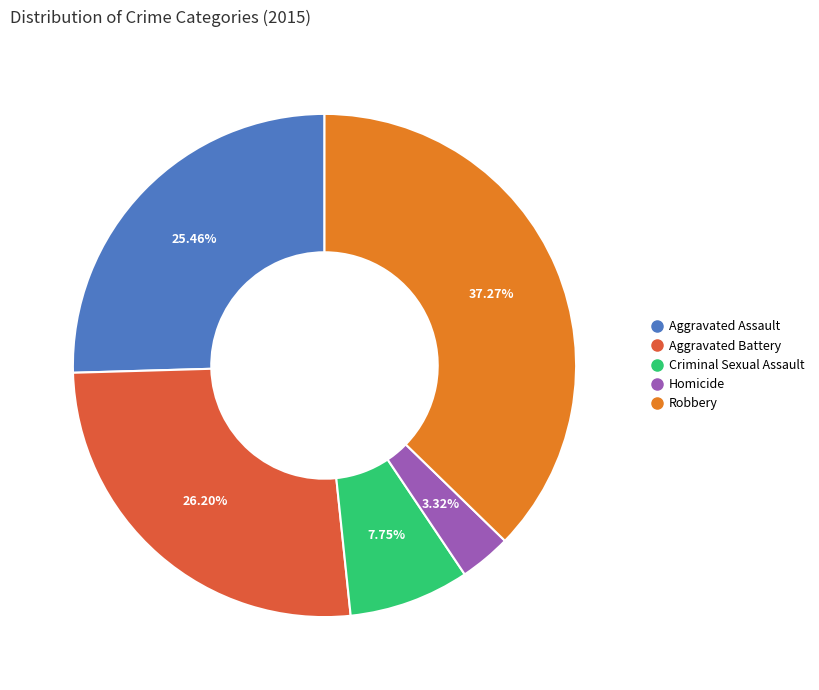

Is there any slice that represents more than half of the pie?

No